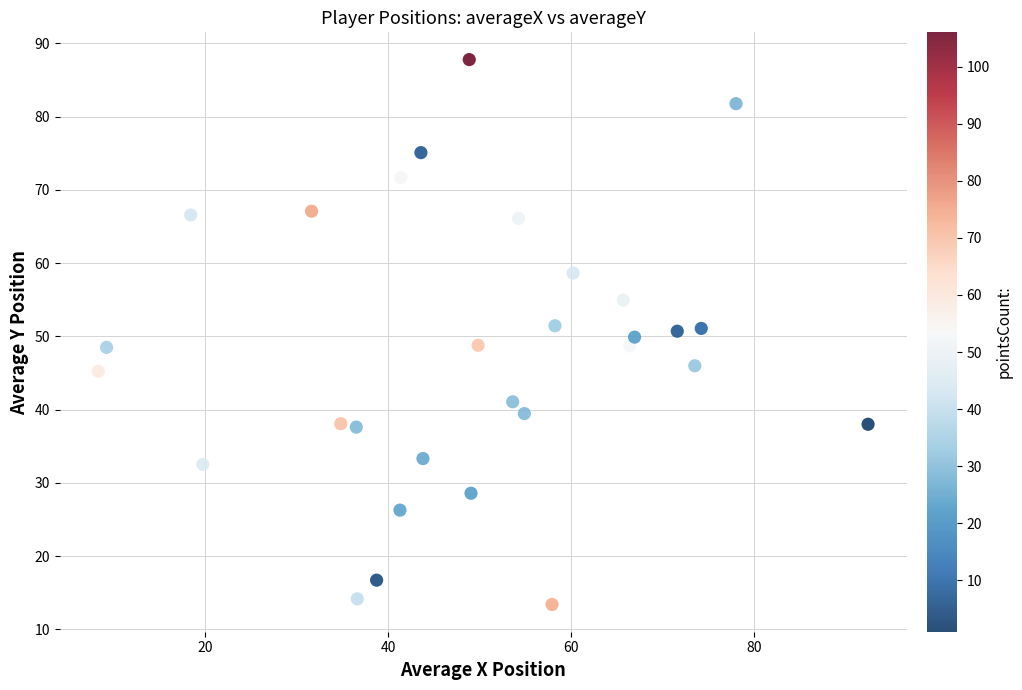

What is the range of X values (max minus min)?

84.0